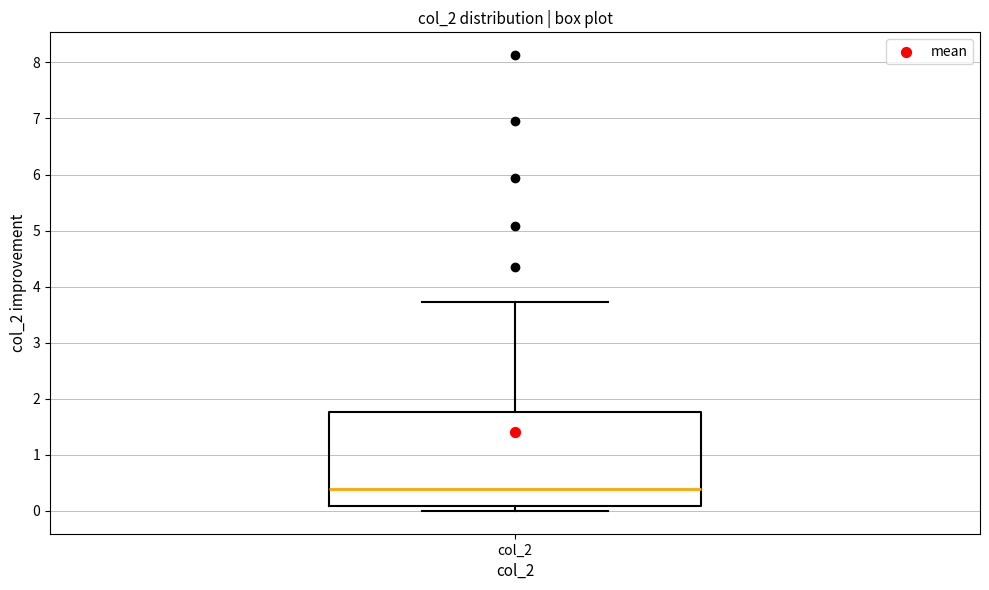

Read this box plot against the y-axis: the position of the median line, the range covered by the box, and the ends of both whiskers. The values are not printed on the chart, so give them approximately, as read against the axis.

median 0.4, box 0.1 to 1.8, whiskers 0.0 to 3.7